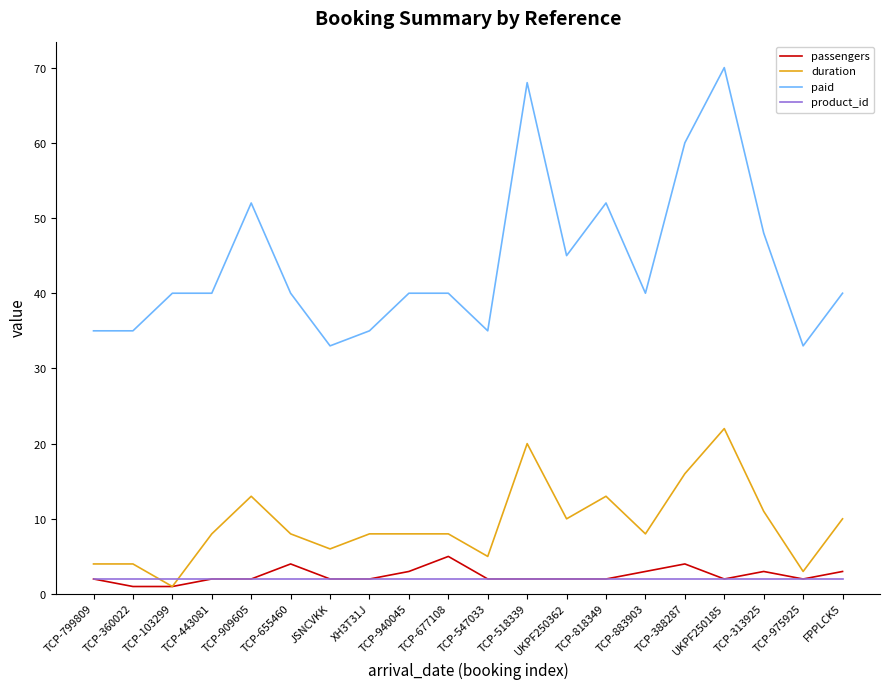

What value does the paid series have at TCP-313925?

48